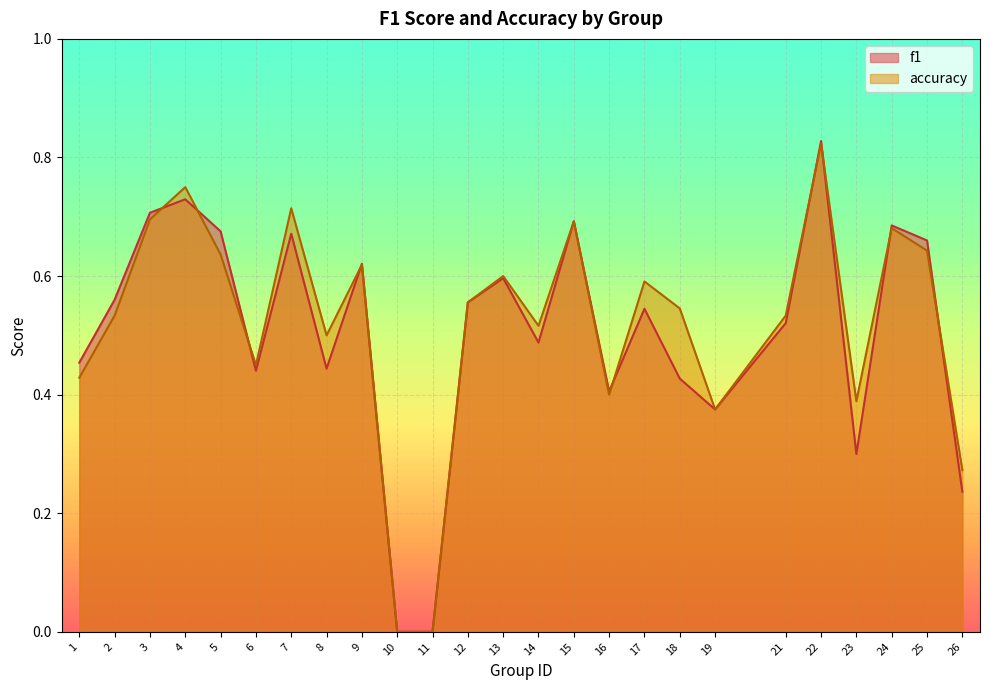

What is the sum of the accuracy values at 22 and 12?

1.4